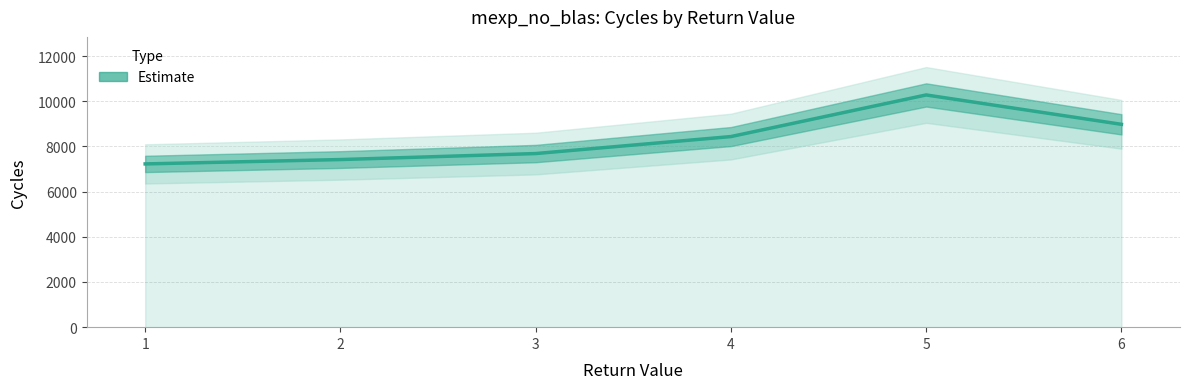

At which label is the value closest to 8754?

6